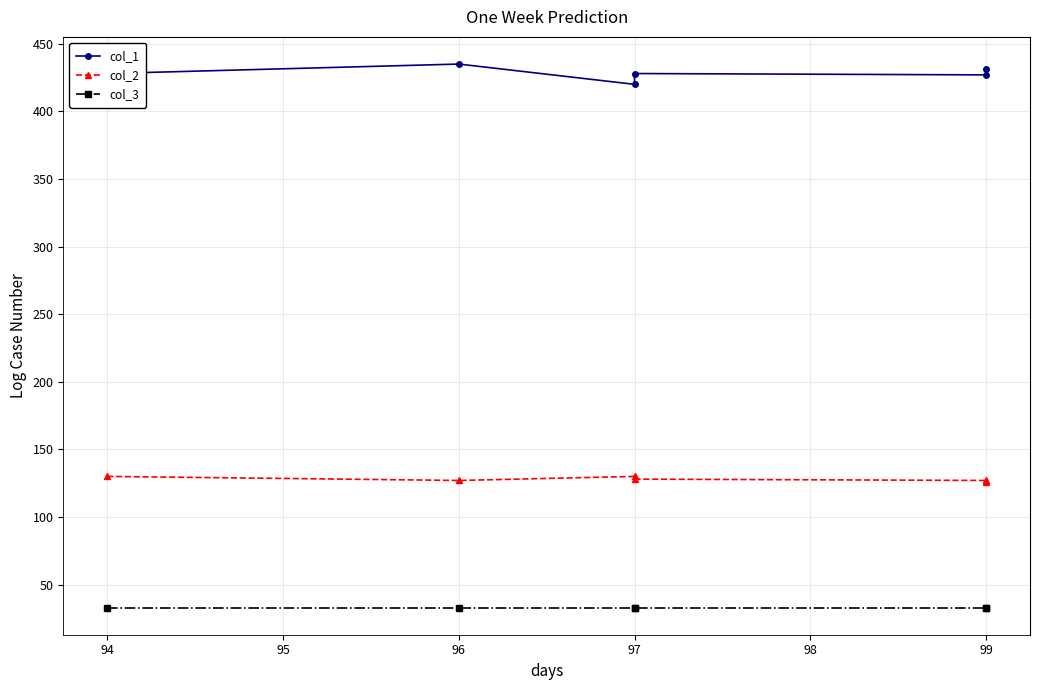

What is the difference between the col_2 values at 99 and 97?

2